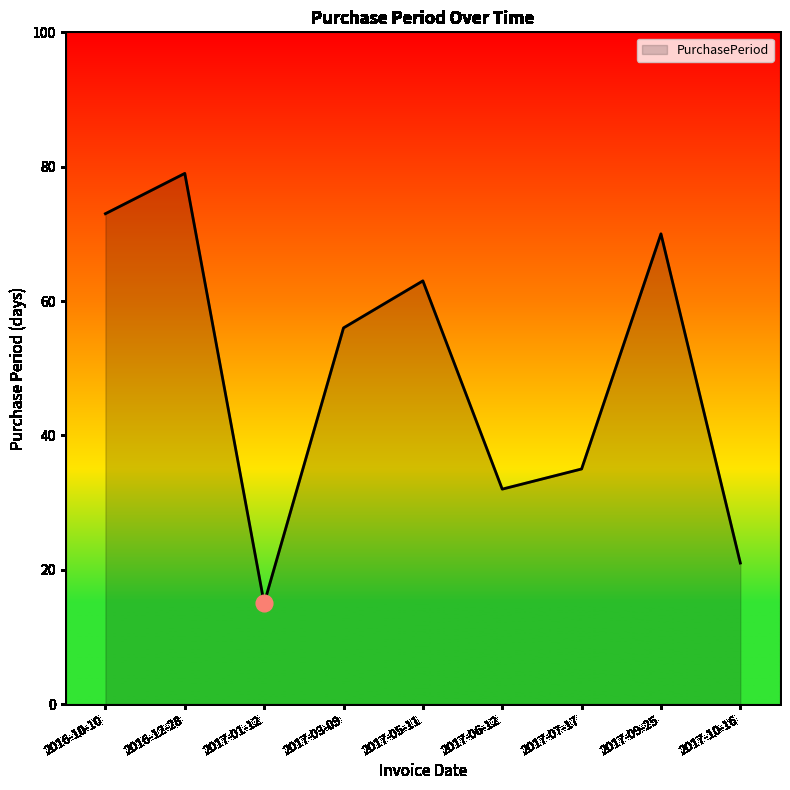

How many interior local peaks (higher than both neighbors) does the data have?

3